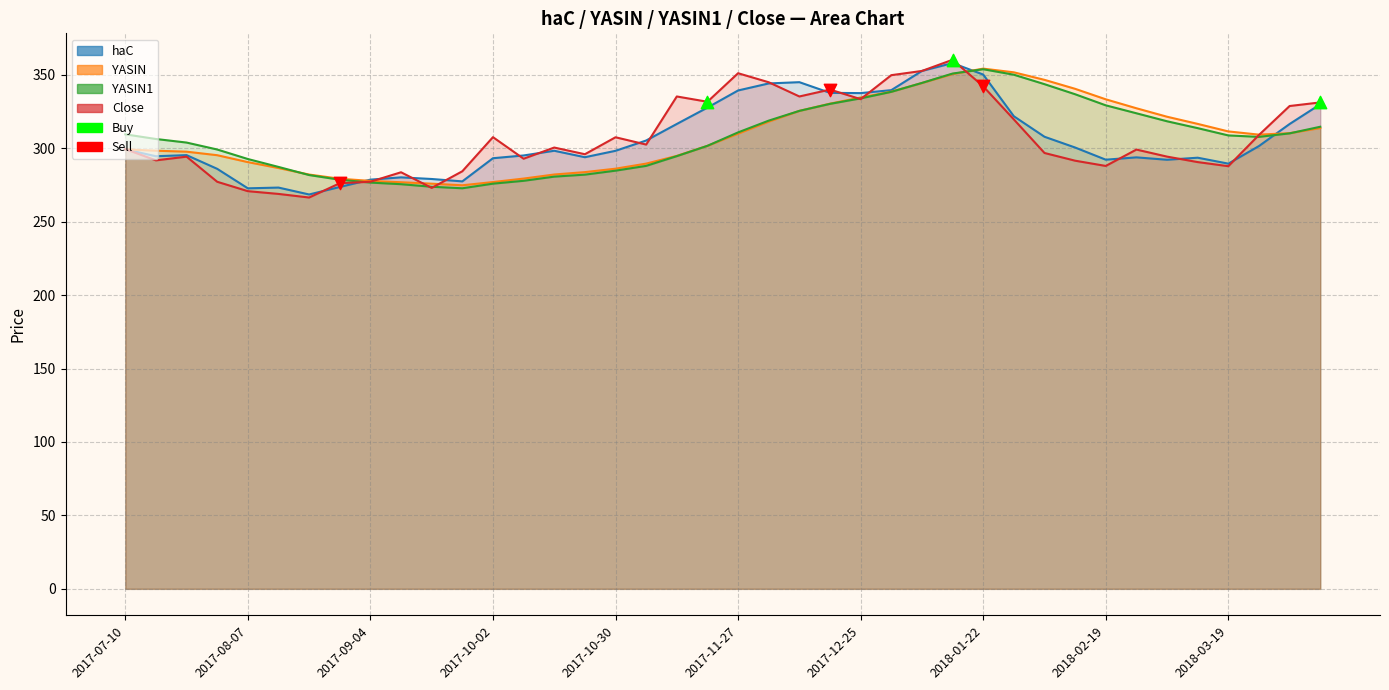

Which series has the widest spread of Y values?

Close